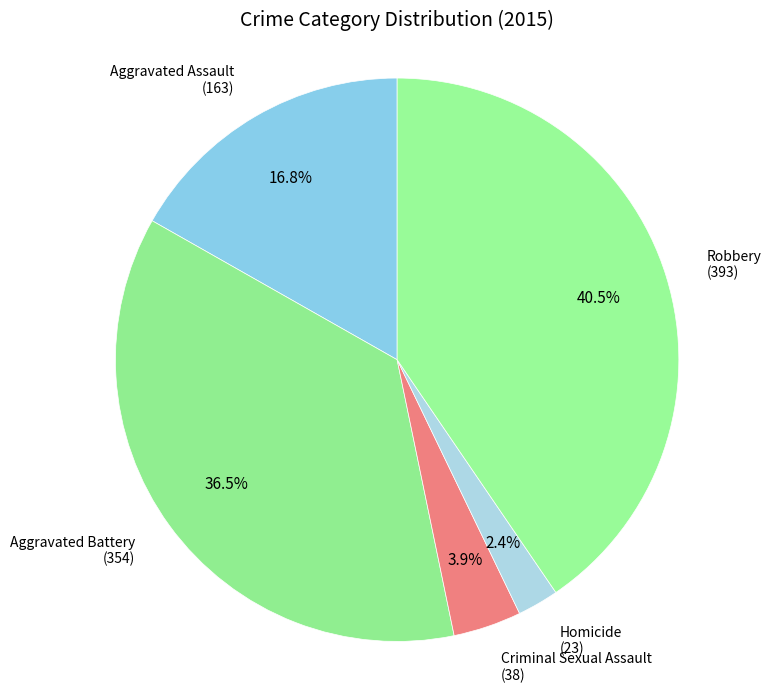

Which has a higher value, Robbery or Criminal Sexual Assault?

Robbery